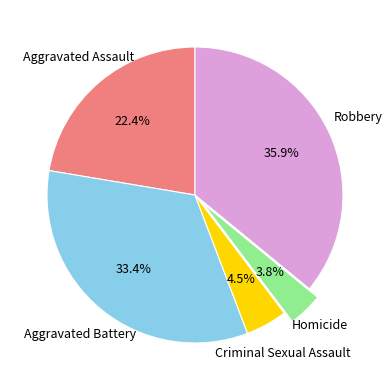

Is Homicide the majority of the pie?

No